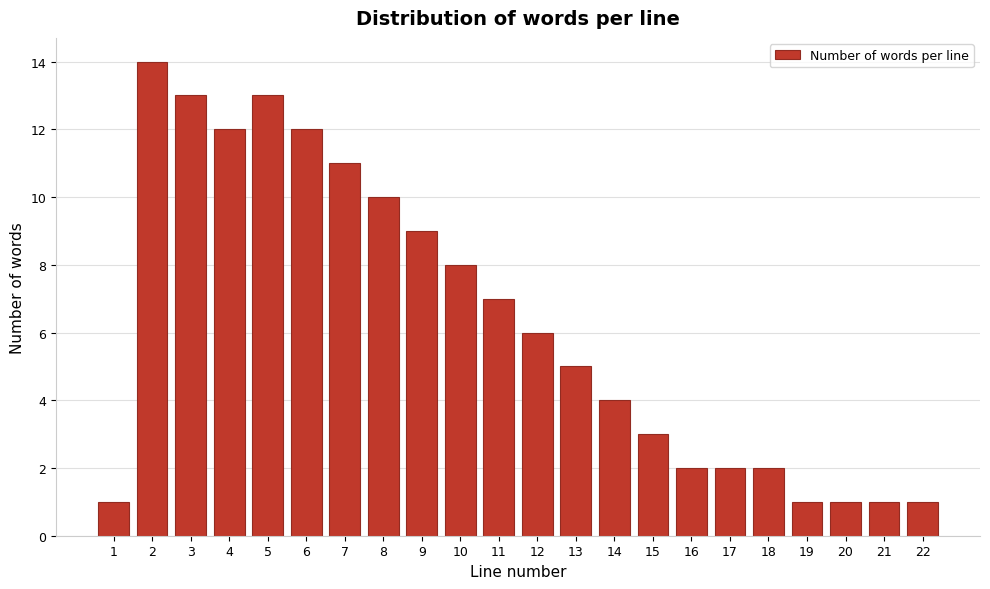

Reading left to right, transcribe this chart: for each bar, give the range it covers on the x-axis and its height. The values are not printed on the chart, so give them approximately, as read against the axis.

0.5 to 1.5: 1
1.5 to 2.5: 14
2.5 to 3.5: 13
3.5 to 4.5: 12
4.5 to 5.5: 13
5.5 to 6.5: 12
6.5 to 7.5: 11
7.5 to 8.5: 10
8.5 to 9.5: 9
9.5 to 10.5: 8
10.5 to 11.5: 7
11.5 to 12.5: 6
12.5 to 13.5: 5
13.5 to 14.5: 4
14.5 to 15.5: 3
15.5 to 16.5: 2
16.5 to 17.5: 2
17.5 to 18.5: 2
18.5 to 19.5: 1
19.5 to 20.5: 1
20.5 to 21.5: 1
21.5 to 22.5: 1